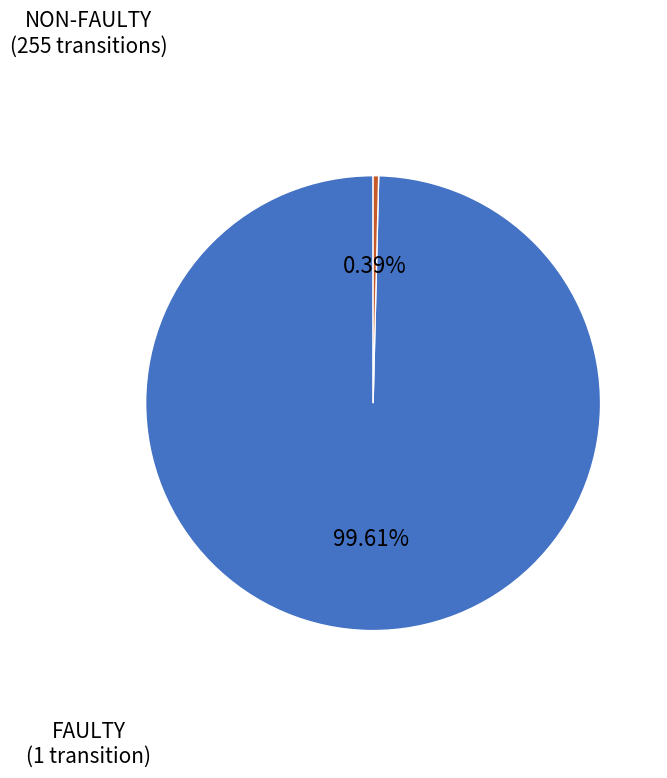

Between NON-FAULTY and FAULTY, which is larger?

NON-FAULTY